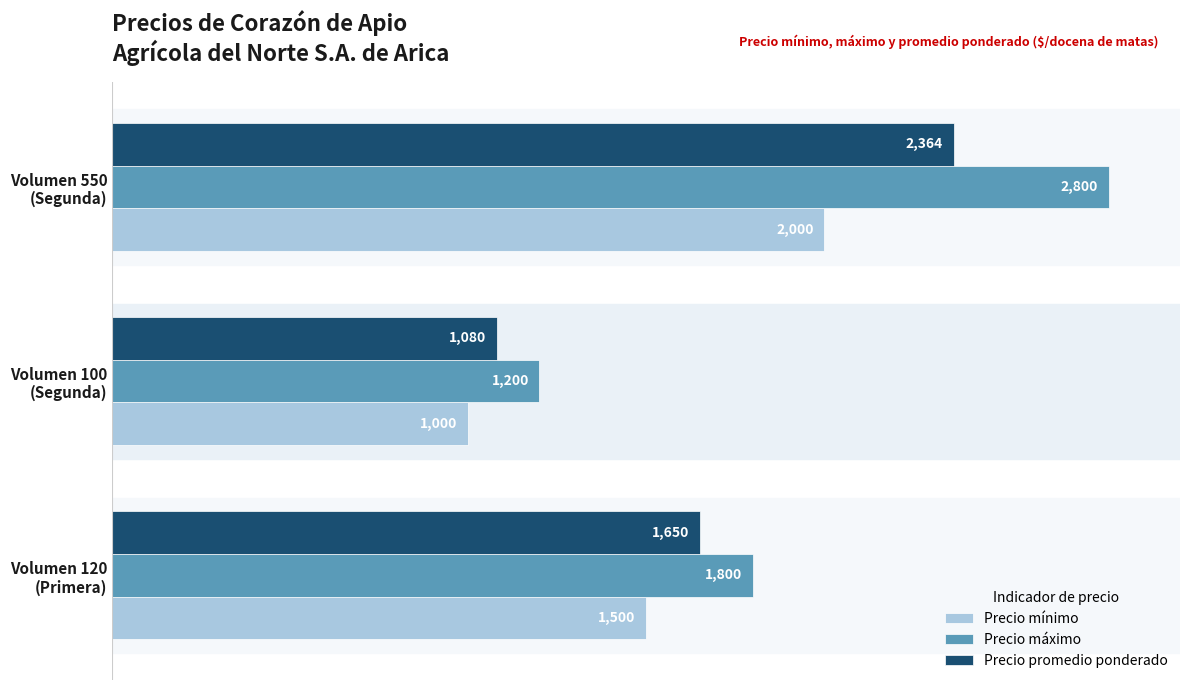

What is the maximum value for Precio mínimo?

2000